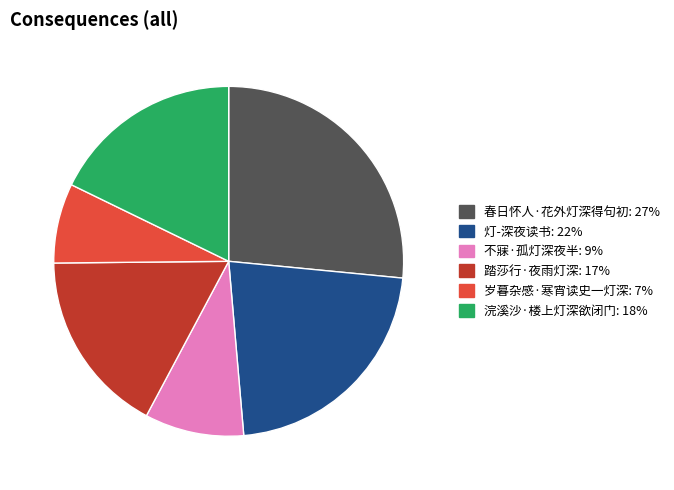

Do 不寐·孤灯深夜半 and 踏莎行·夜雨灯深 together represent more than half of the pie?

No